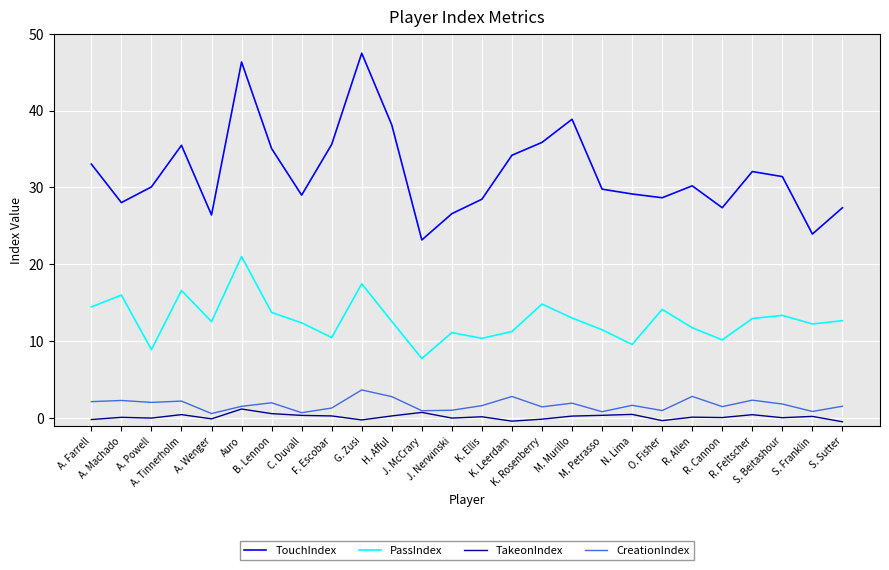

Rank the series by their maximum value, from lowest to highest.

TakeonIndex, CreationIndex, PassIndex, TouchIndex